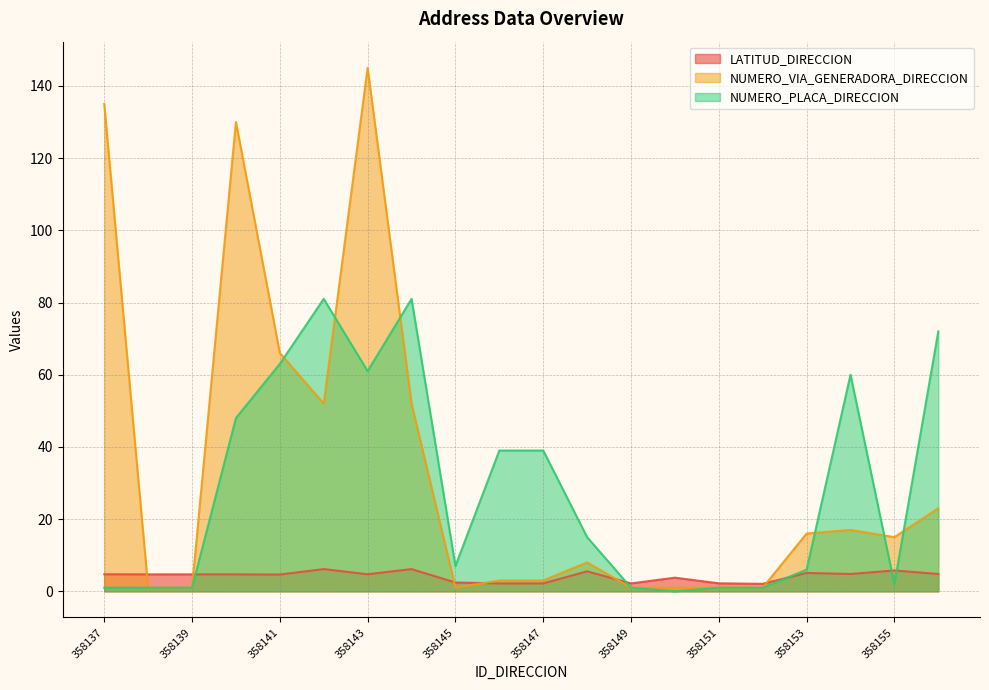

How many data points does each series have?

20